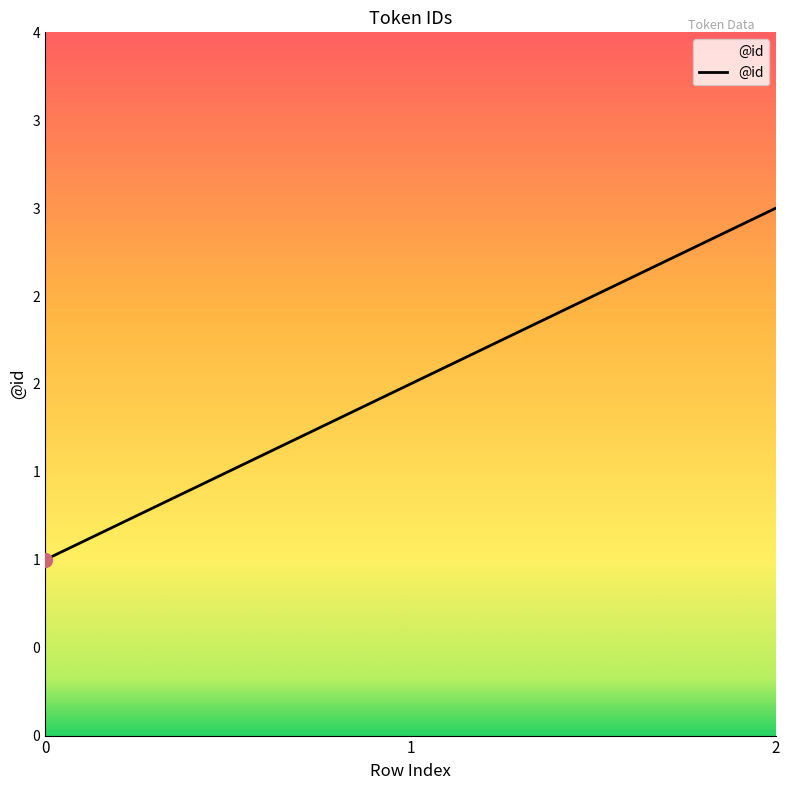

Reading right to left, transcribe all the data shown in this chart.

2=3	1=2	0=1